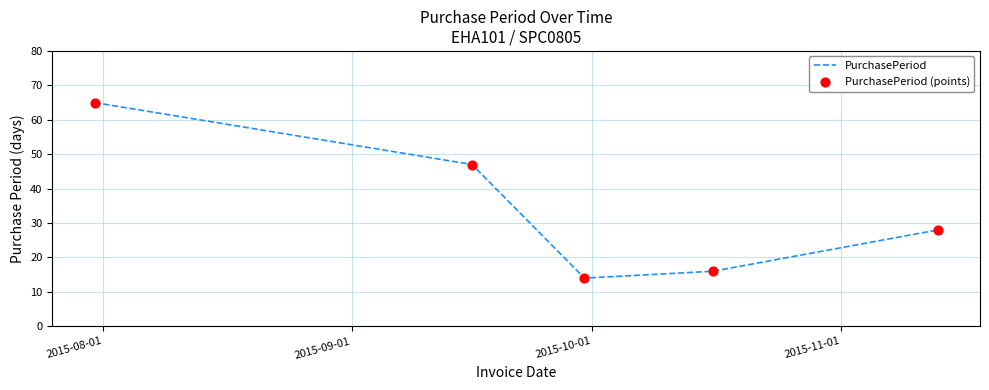

What is the smallest value displayed?

14